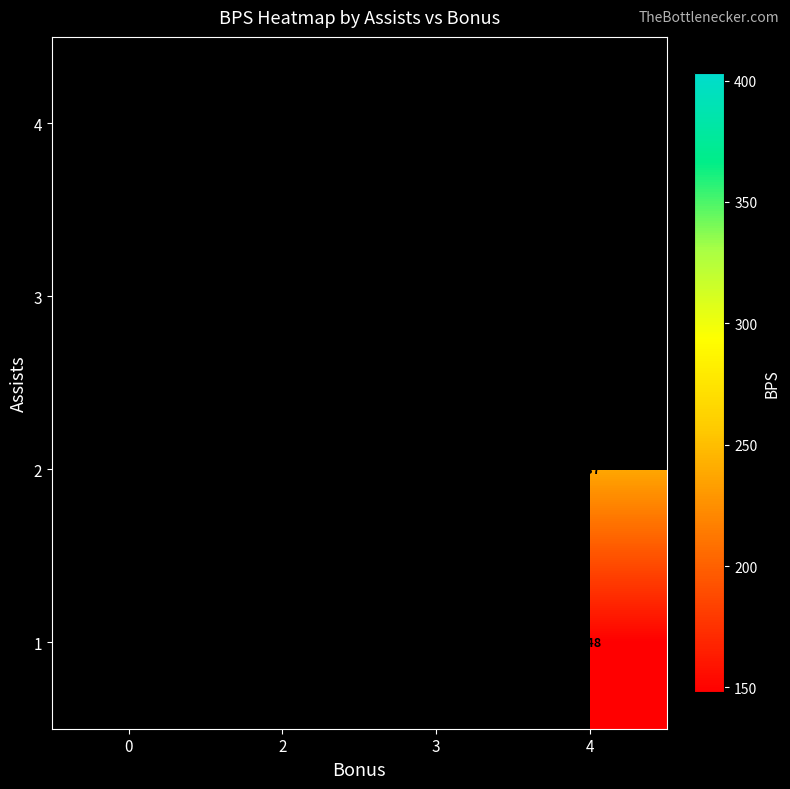

The 3 series shows 301 at 3. True or false?

True